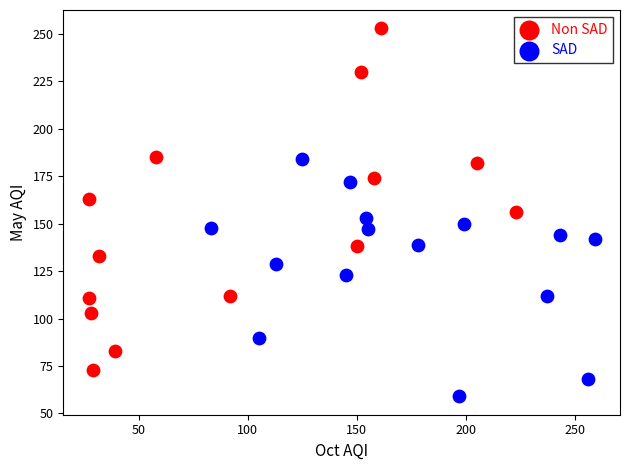

Which series contains the highest Y value?

Non SAD